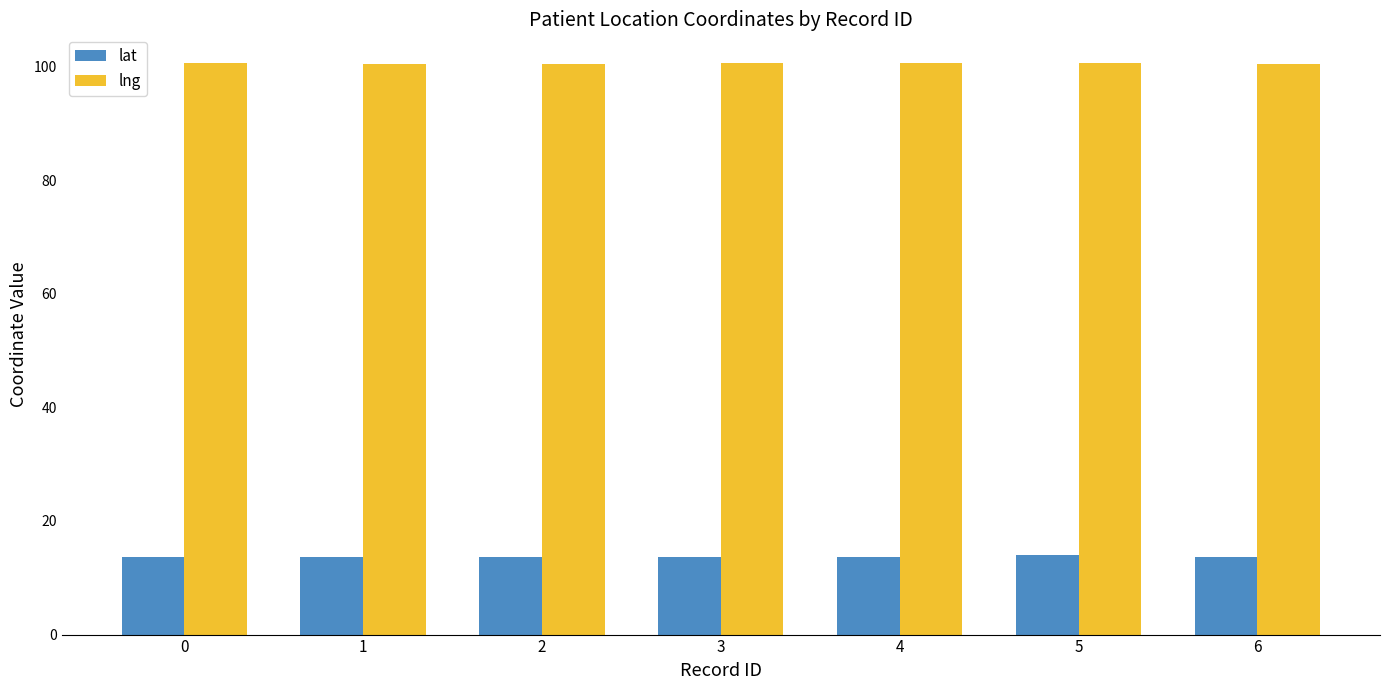

What is the value of the lng bar at the 2nd from the left?

100.5